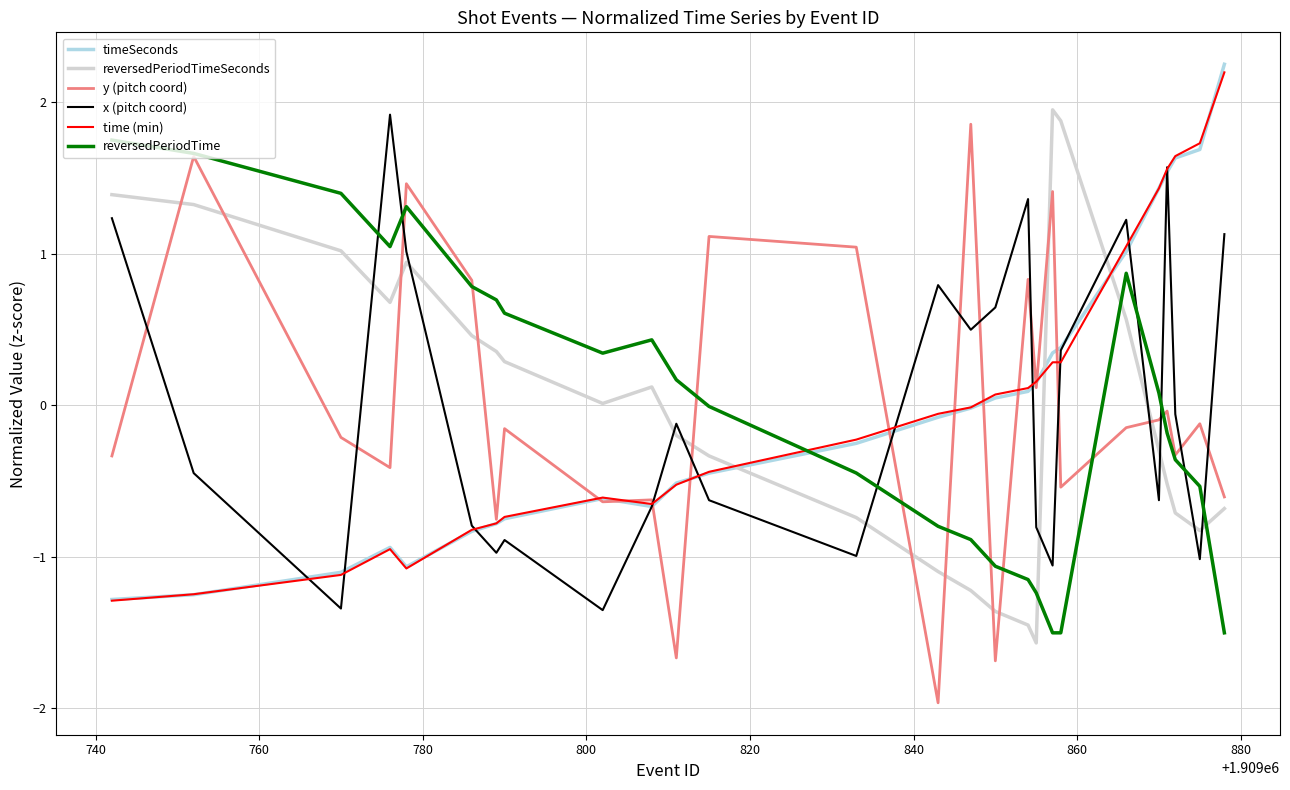

What is the minimum value shown in the chart?

-2.0